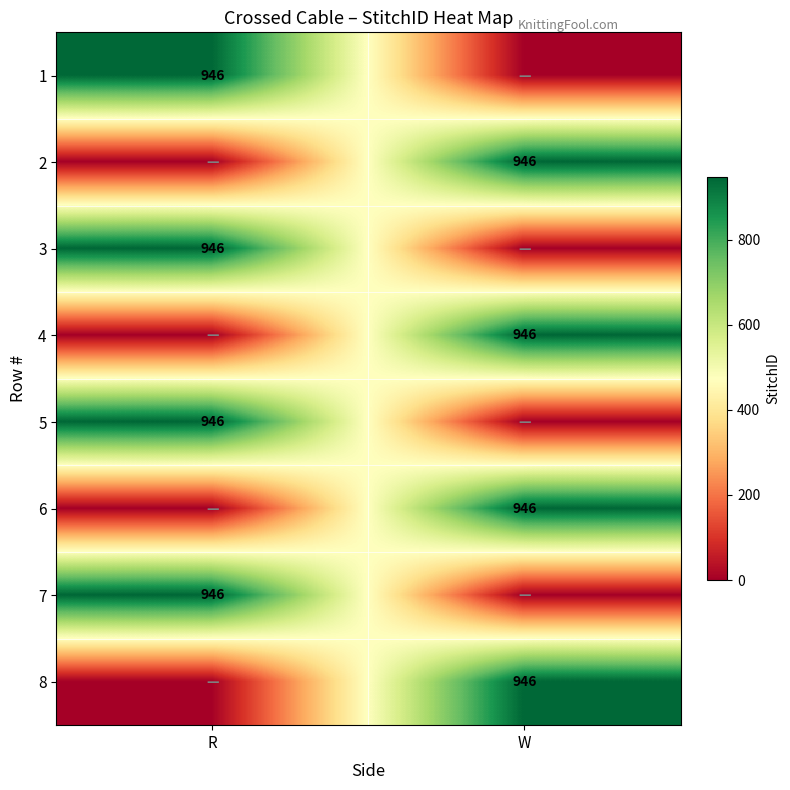

What is the maximum value shown in the chart?

946